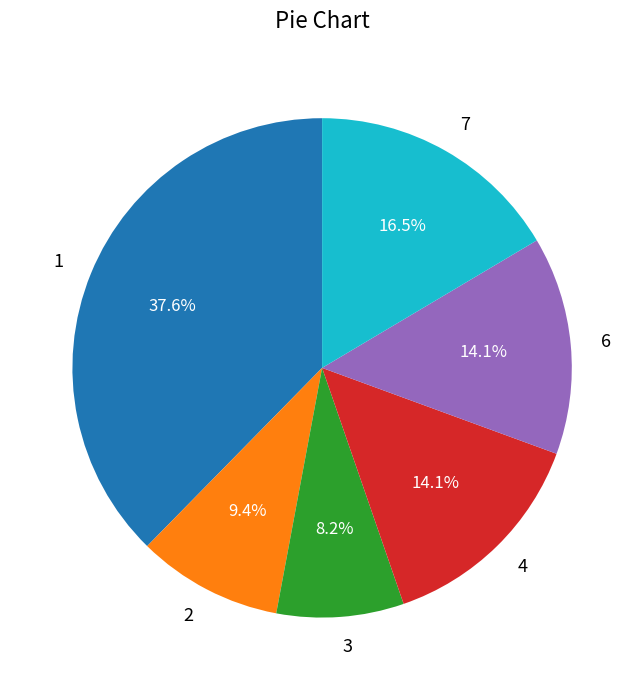

To the nearest percent, what portion does 4 represent?

14%